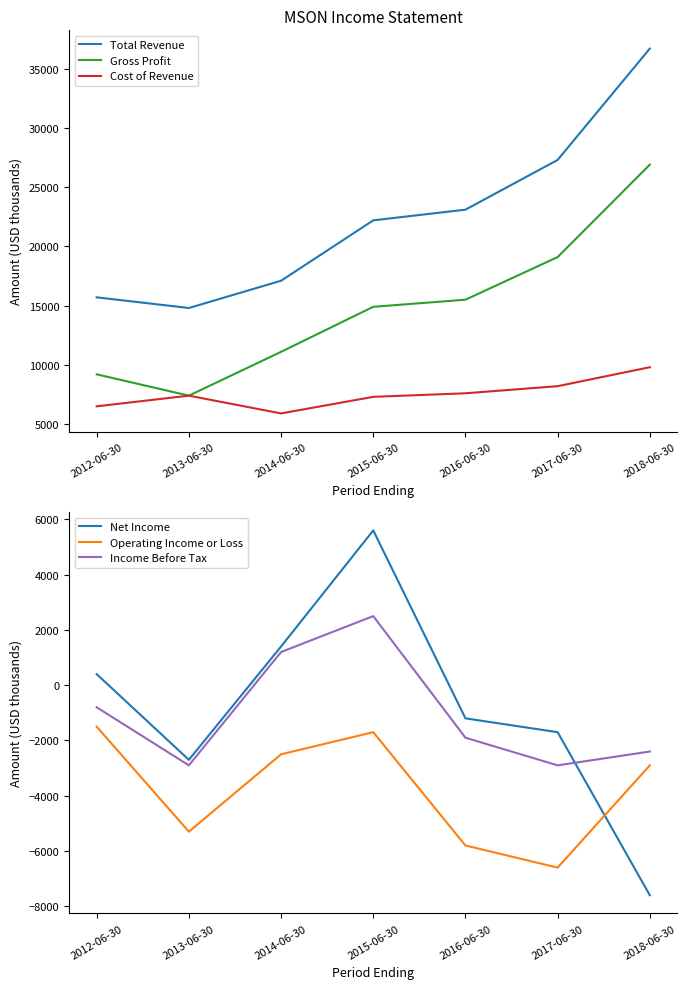

True or false: Income Before Tax has a value of -1255 at 2017-06-30.

False